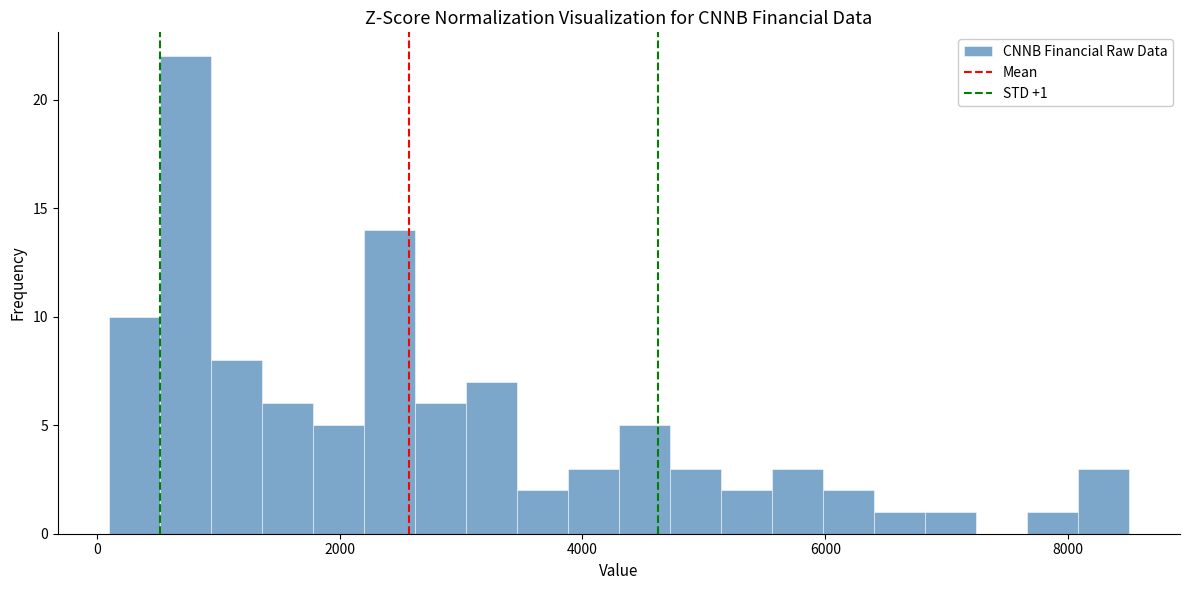

Read against the x-axis, roughly where is the centre of the tallest bar?

800